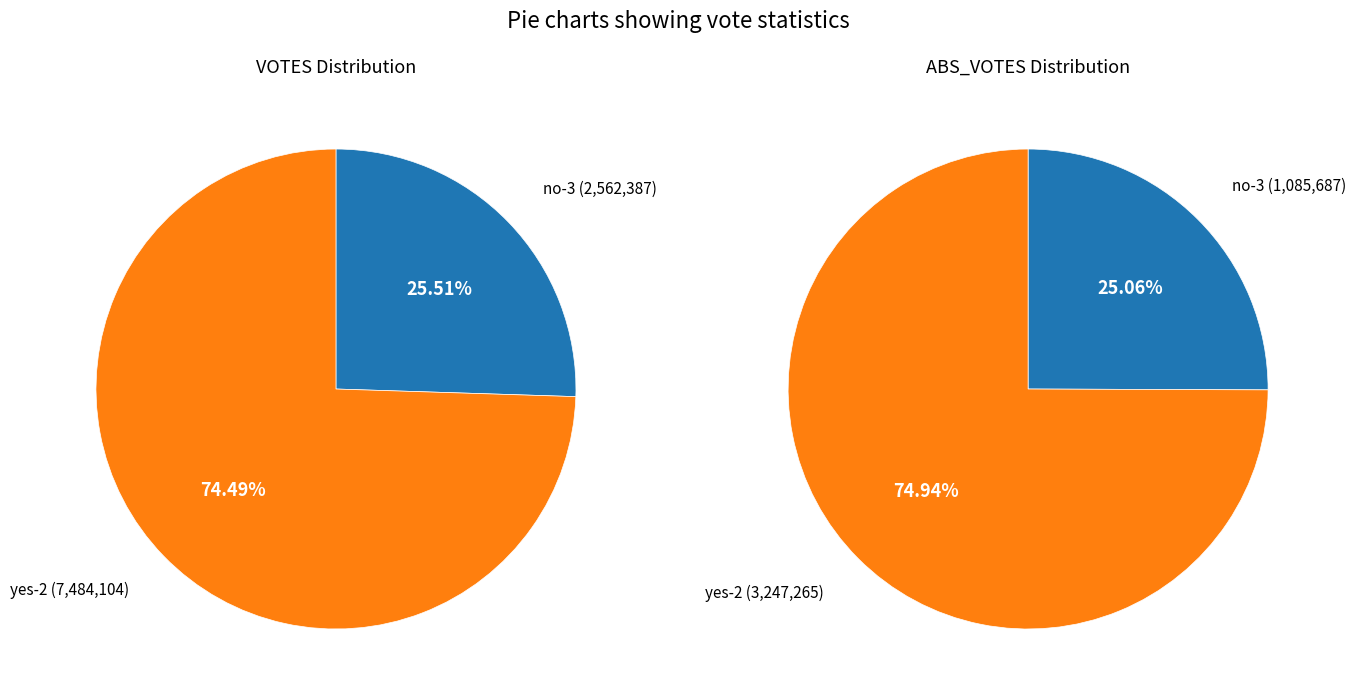

To the nearest percent, what is the difference between the largest and smallest slice percentages?

50%